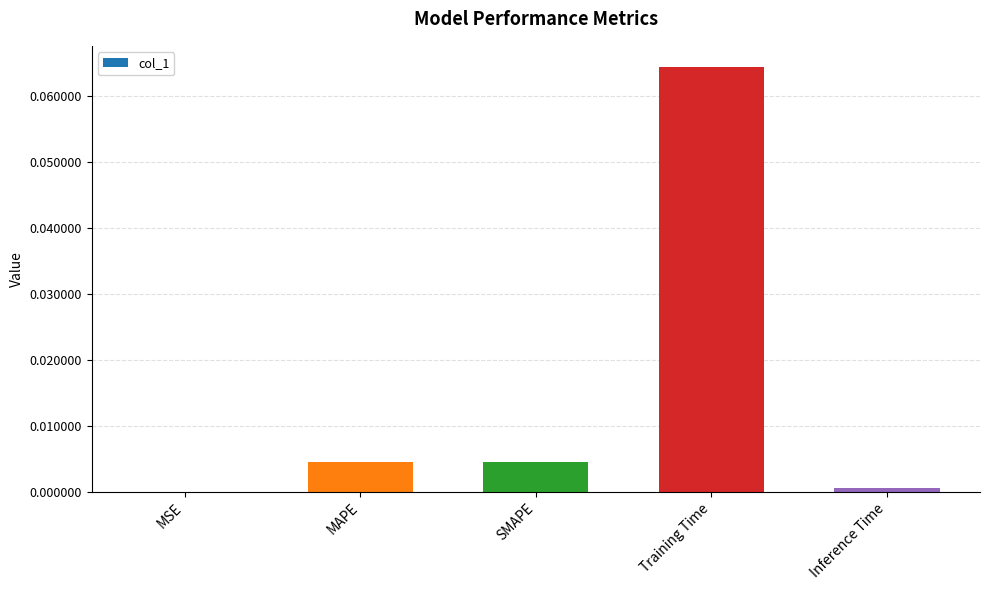

At which category does the chart reach its peak across all series?

Training Time